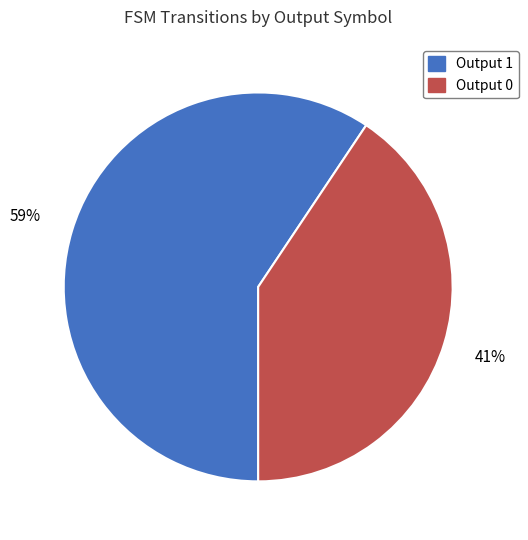

What percentage is the Output 1 slice, to the nearest percent?

59%